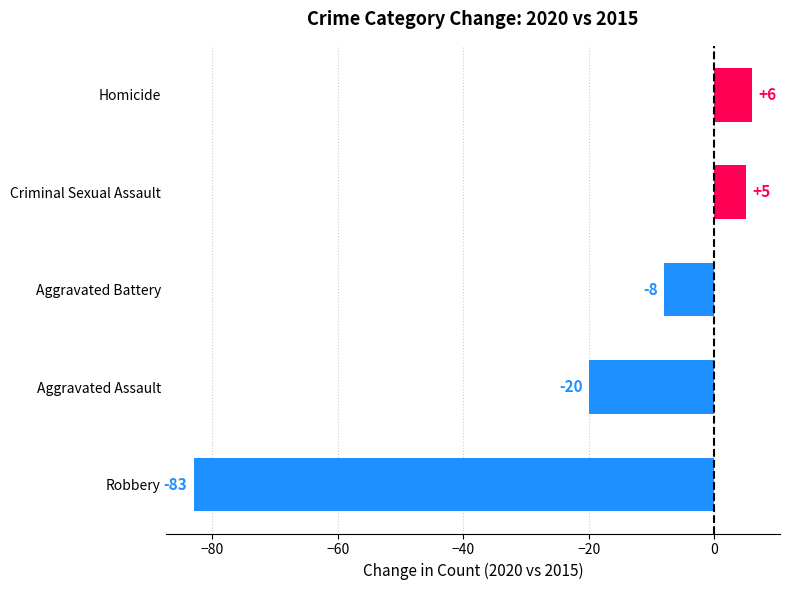

What is the difference between the values at Aggravated Assault and Aggravated Battery?

12